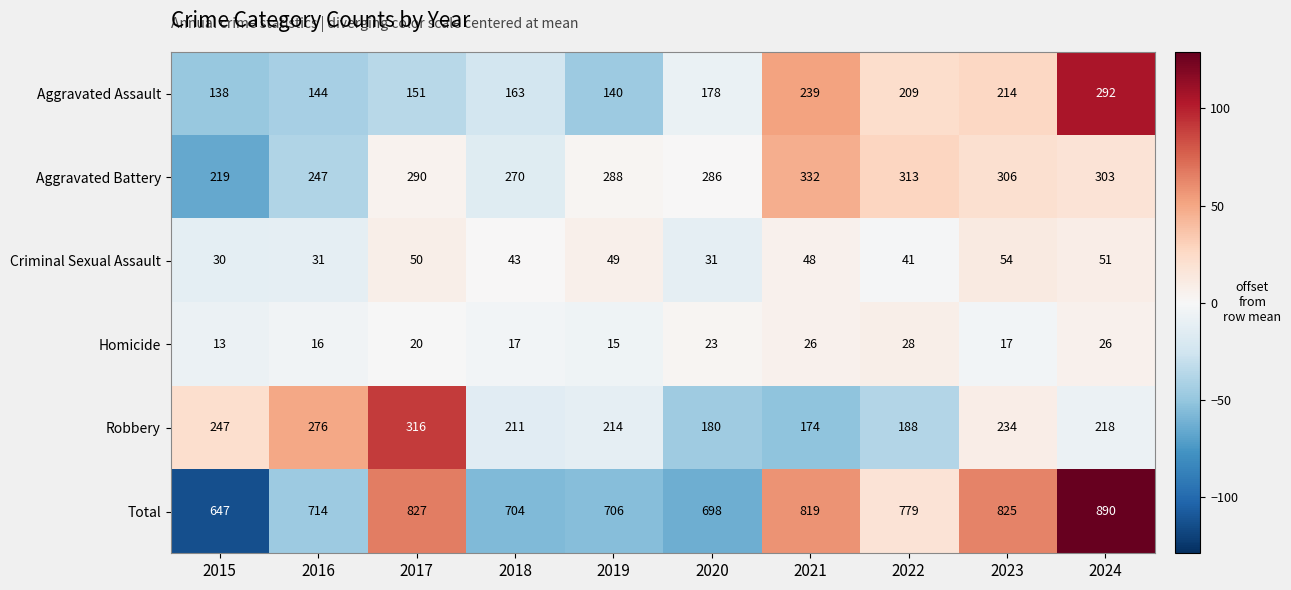

At which category does the chart reach its minimum across all series?

2015